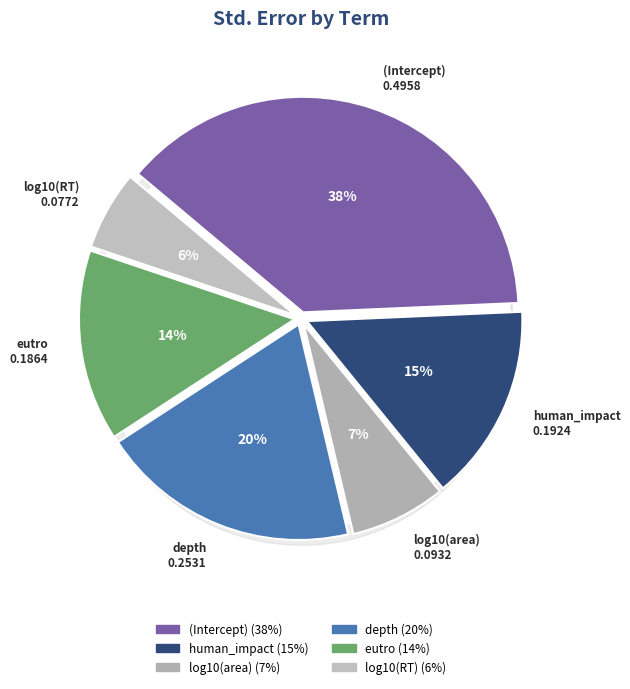

Do log10(RT) and log10(area) together represent more than half of the pie?

No